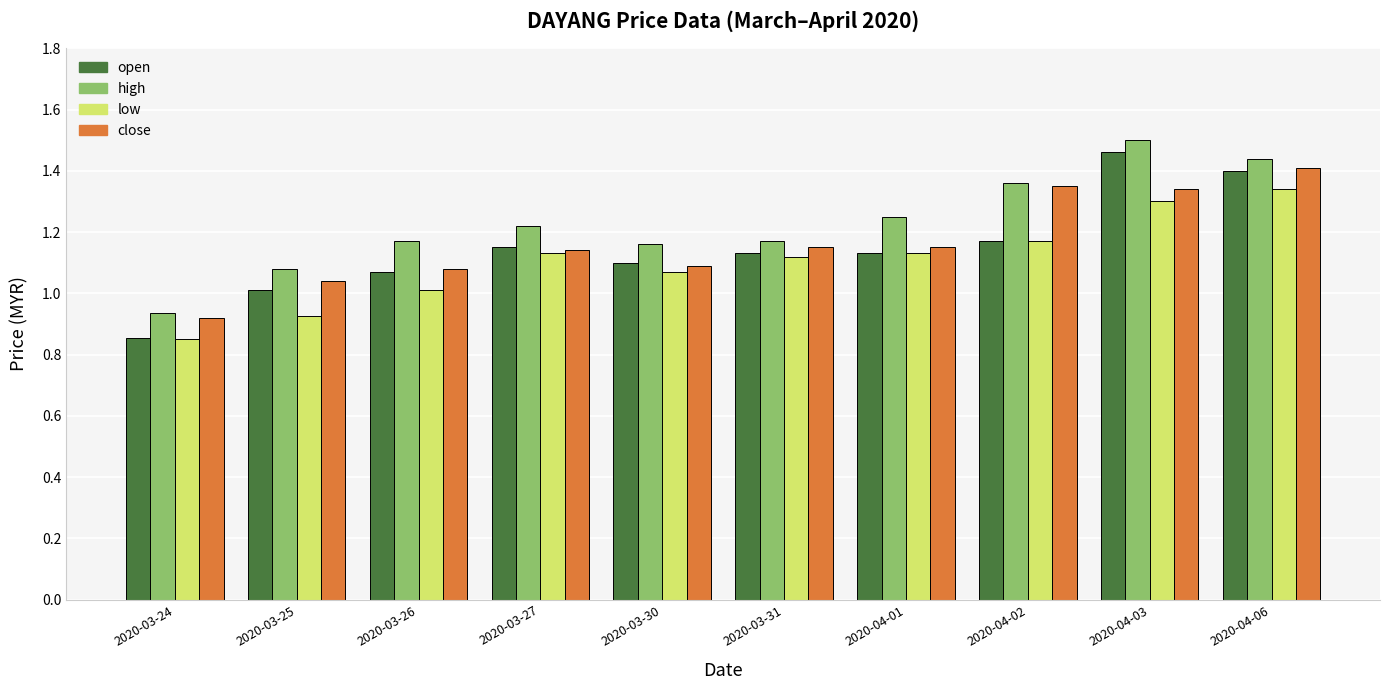

Are the bars grouped side by side (vs. stacked)?

Yes